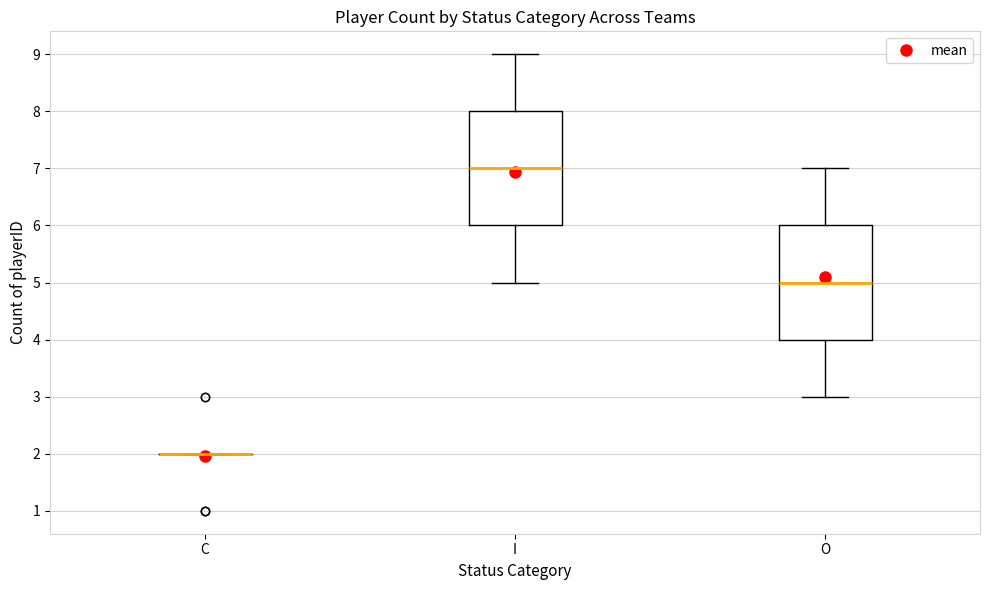

Reading left to right, transcribe this box plot: for each box, give where its median line is, the range the box spans, and where its two whiskers end, as read against the y-axis. The values are not printed on the chart, so give them approximately, as read against the axis.

C: box collapsed to a line at 2, whiskers 2 to 2
I: median 7, box 6 to 8, whiskers 5 to 9
O: median 5, box 4 to 6, whiskers 3 to 7